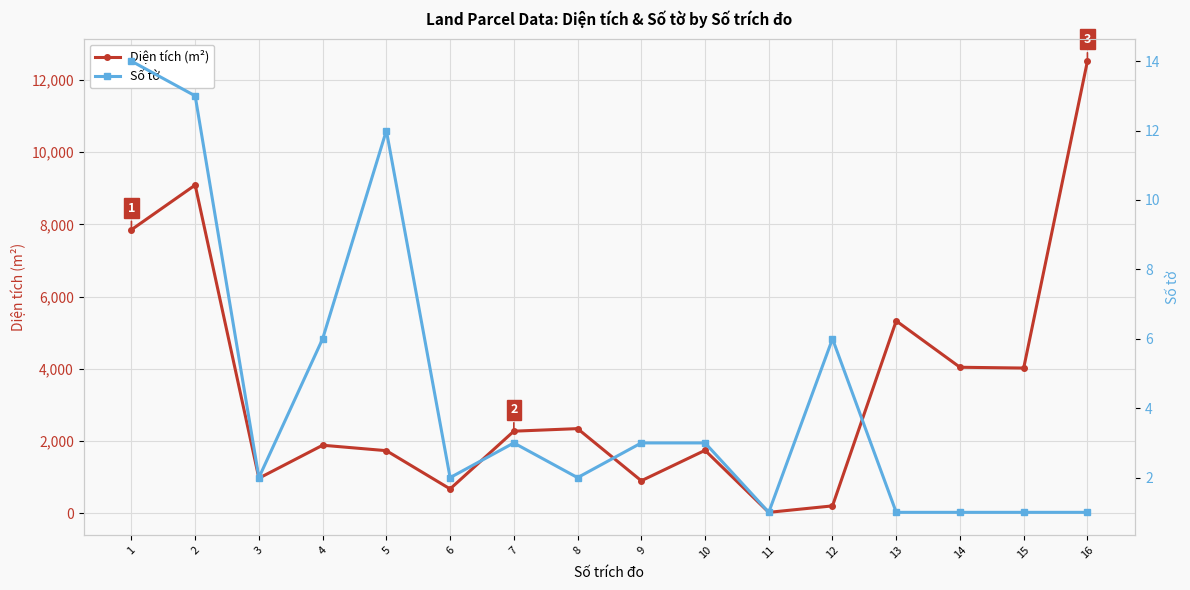

Reading left to right, list all the values displayed in this chart.

Diện tích (m²): 1=7854.0	2=9091.0	3=973.8	4=1887.2	5=1736.5	6=677.0	7=2276.0	8=2346.8	9=903.2	10=1746.0	11=29.0	12=207.7	13=5330.0	14=4046.0	15=4024.0	16=12521.0
Số tờ: 1=14.0	2=13.0	3=2.0	4=6.0	5=12.0	6=2.0	7=3.0	8=2.0	9=3.0	10=3.0	11=1.0	12=6.0	13=1.0	14=1.0	15=1.0	16=1.0